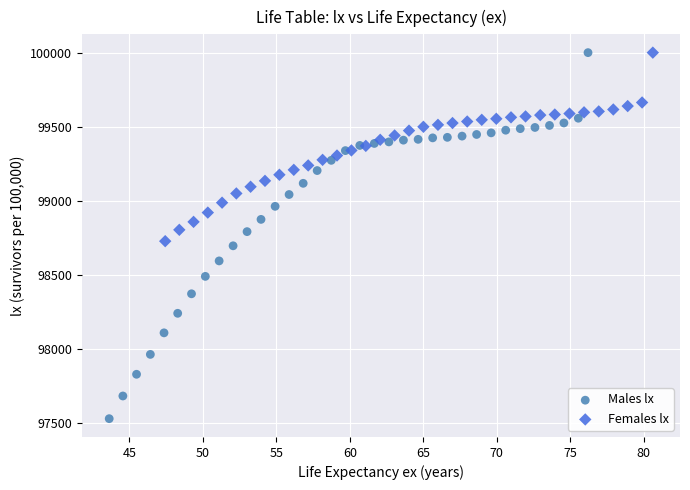

Which series has the widest spread of Y values?

Males lx